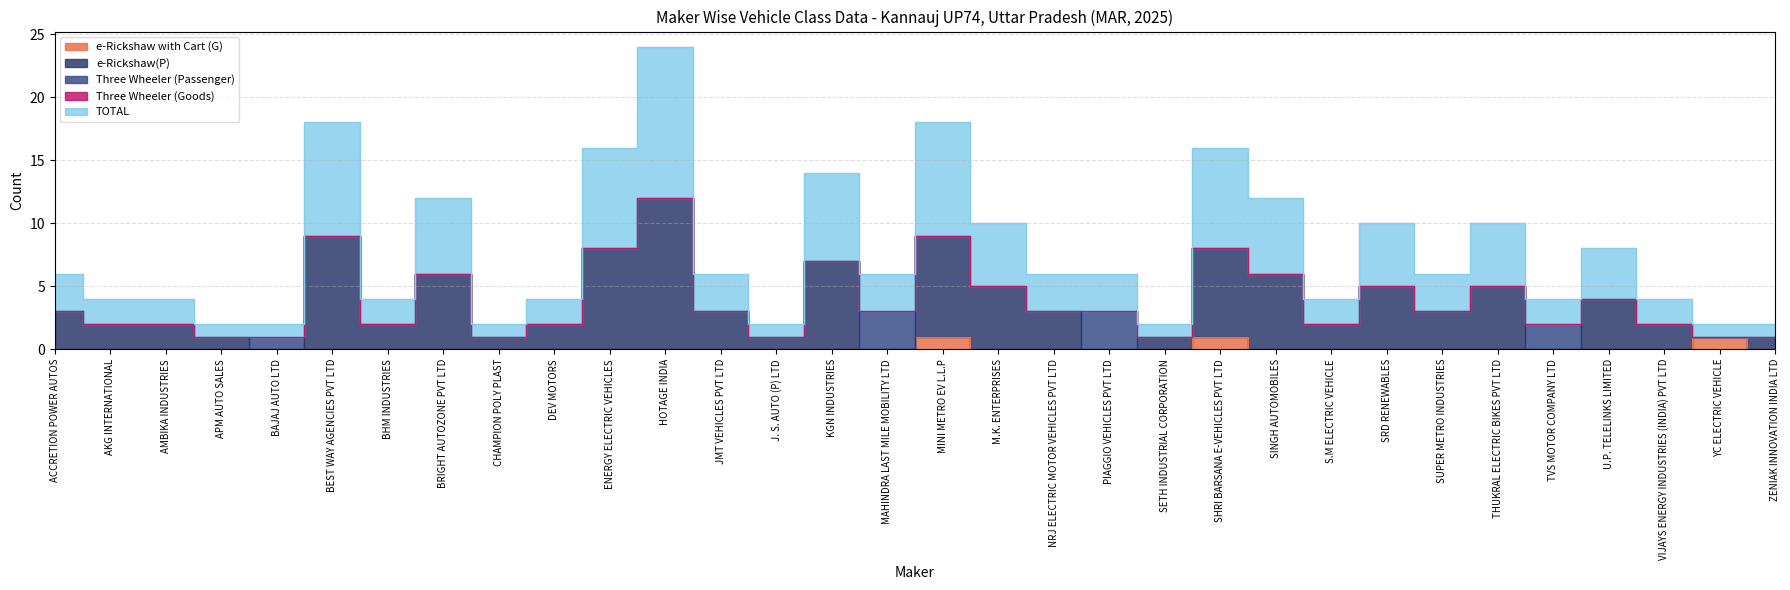

What is the difference between the maximum and second lowest values in the e-Rickshaw(P) series?

12